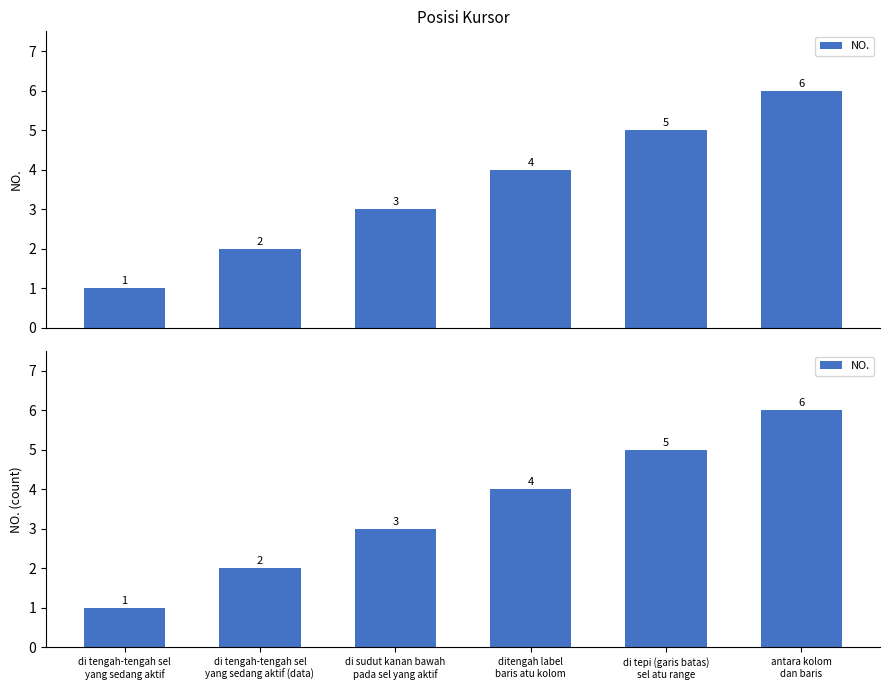

Rank the categories by value from lowest to highest.

di tengah-tengah sel
yang sedang aktif, di tengah-tengah sel
yang sedang aktif (data), di sudut kanan bawah
pada sel yang aktif, ditengah label
baris atu kolom, di tepi (garis batas)
sel atu range, antara kolom
dan baris